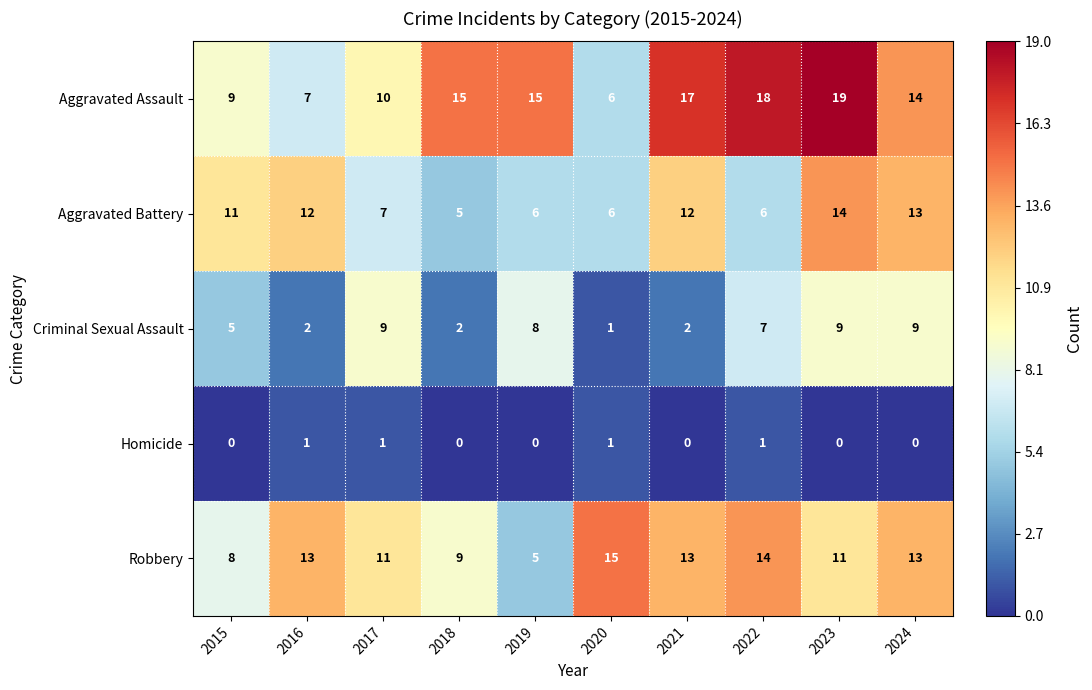

What is the sum of the Robbery values at 2018 and 2019?

14